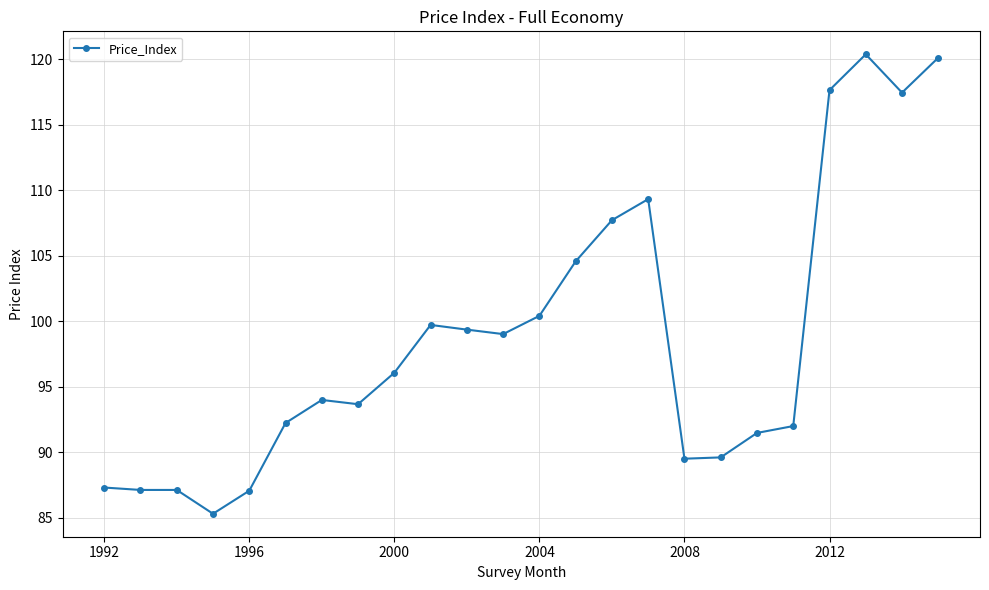

Is this an area chart (filled region under the line)?

No